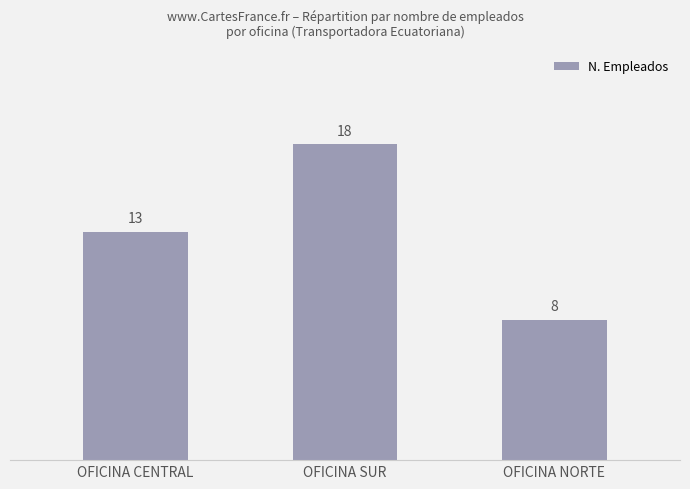

Which has a higher value, OFICINA NORTE or OFICINA CENTRAL?

OFICINA CENTRAL